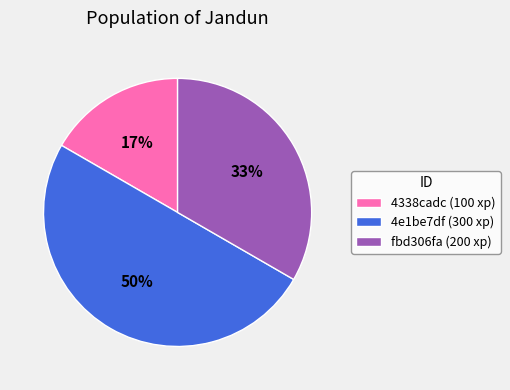

The 4338cadc slice represents 17% of the pie. True or false?

True